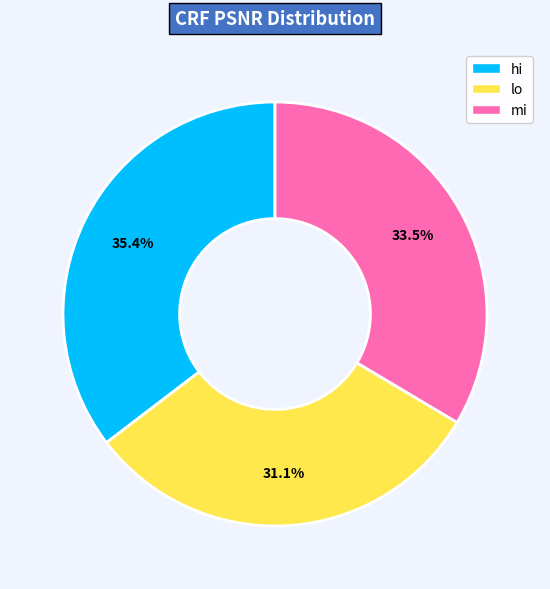

True or false: lo accounts for 19% of the total.

False